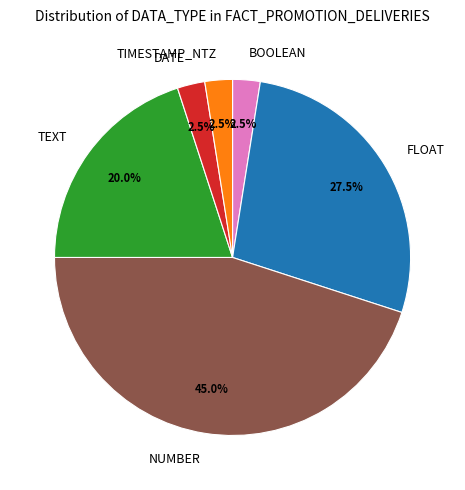

Is there a majority slice in this chart?

No